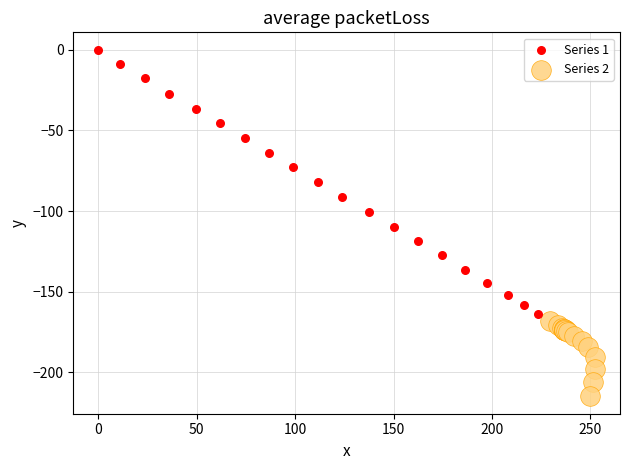

Which series reaches the minimum Y coordinate?

Series 2